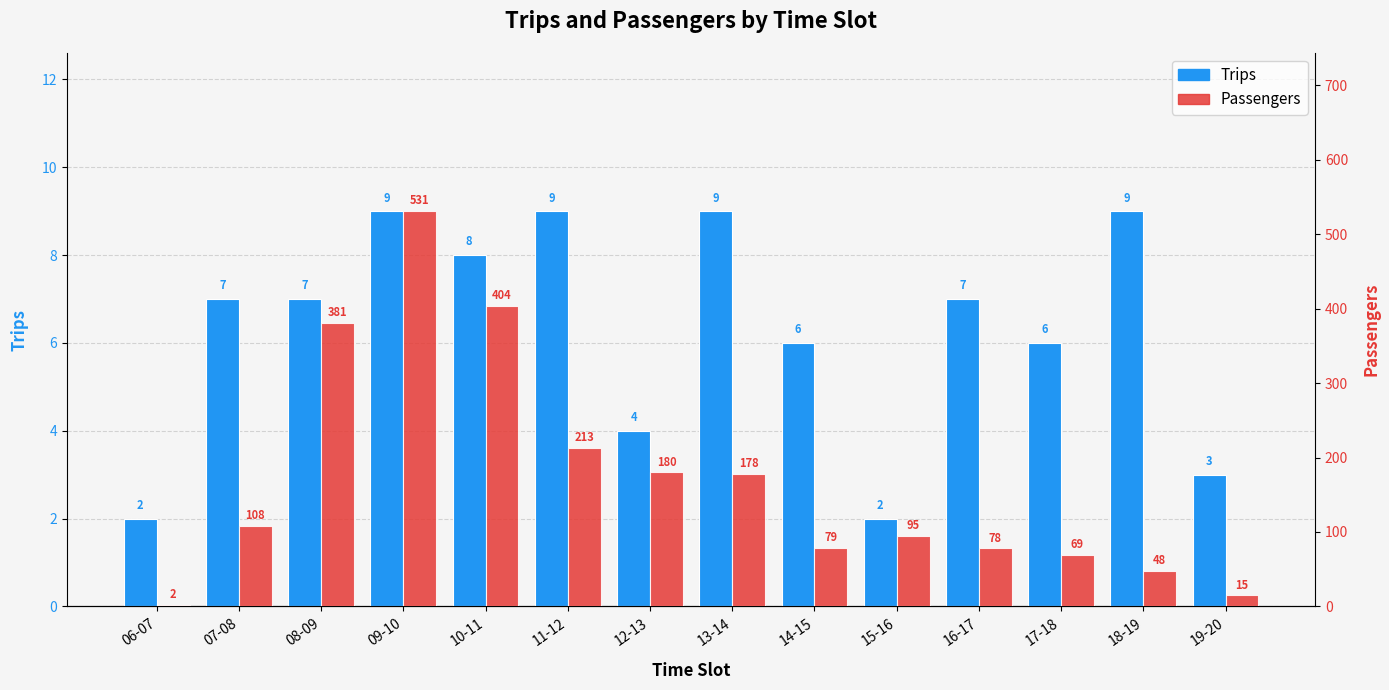

What is the difference between the maximum and second lowest values in the Passengers series?

516